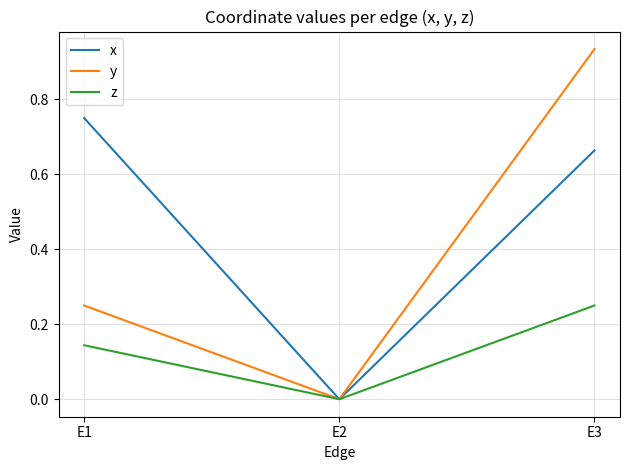

How many distinct data groups are displayed?

3